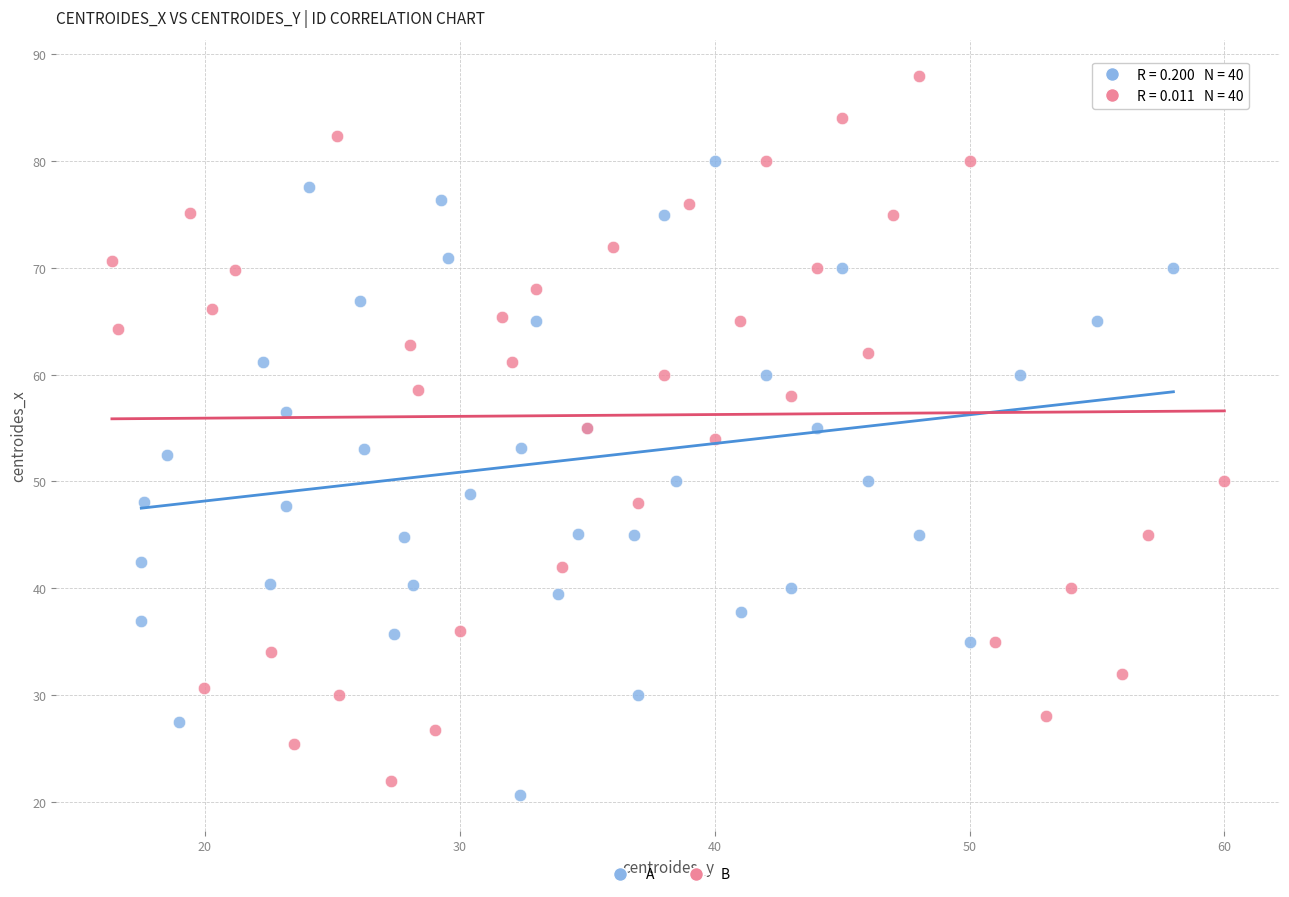

Which series has the largest Y range (max minus min)?

B